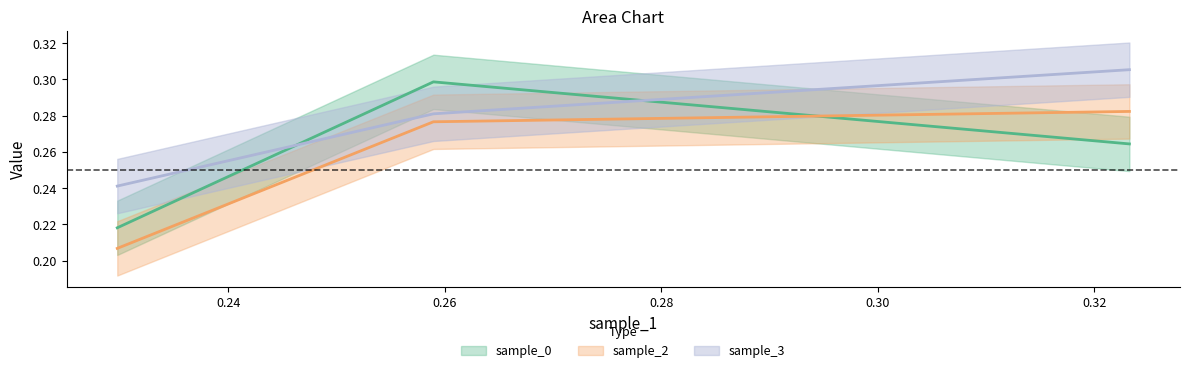

List the series in order of their overall mean, highest first.

sample_3, sample_0, sample_2